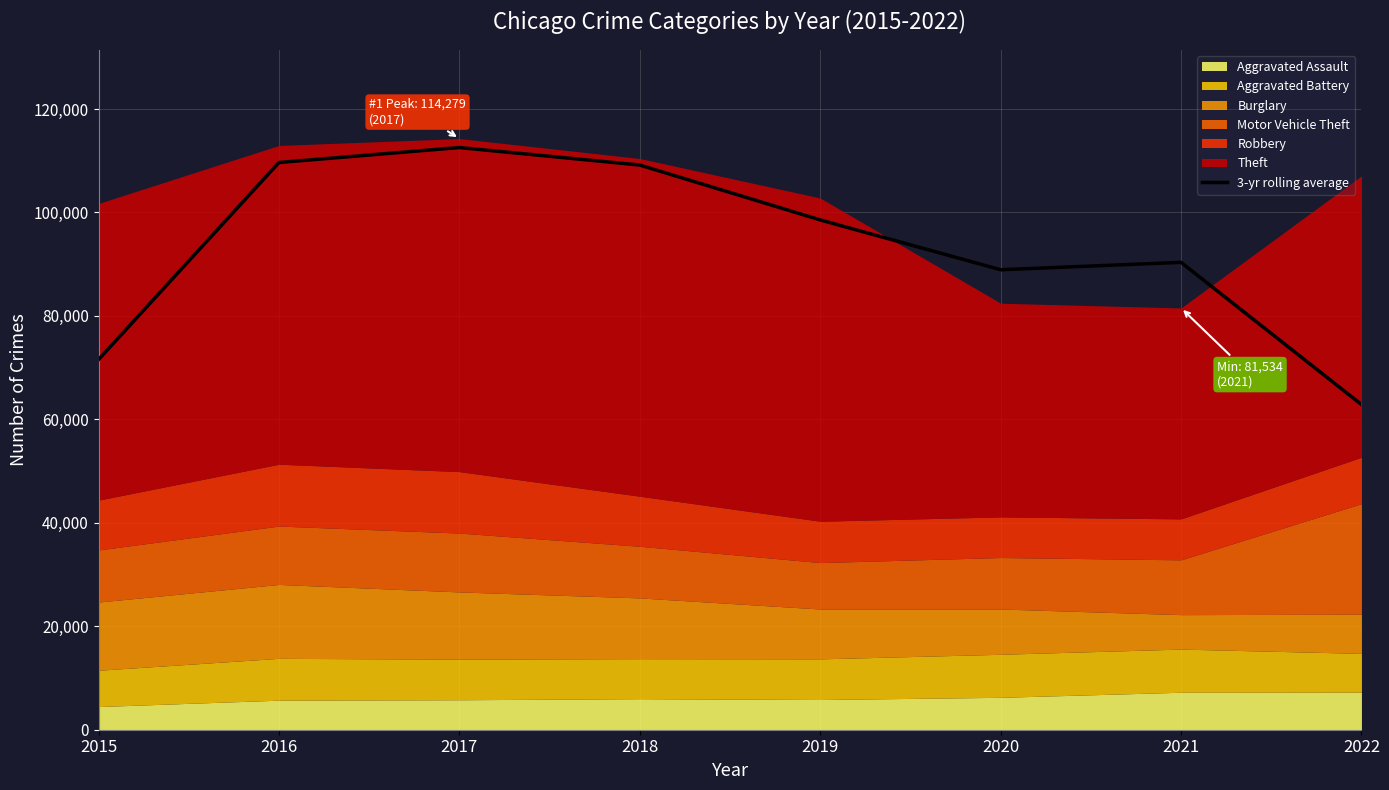

True or false: the data shows 37075.4 at 2020.

False